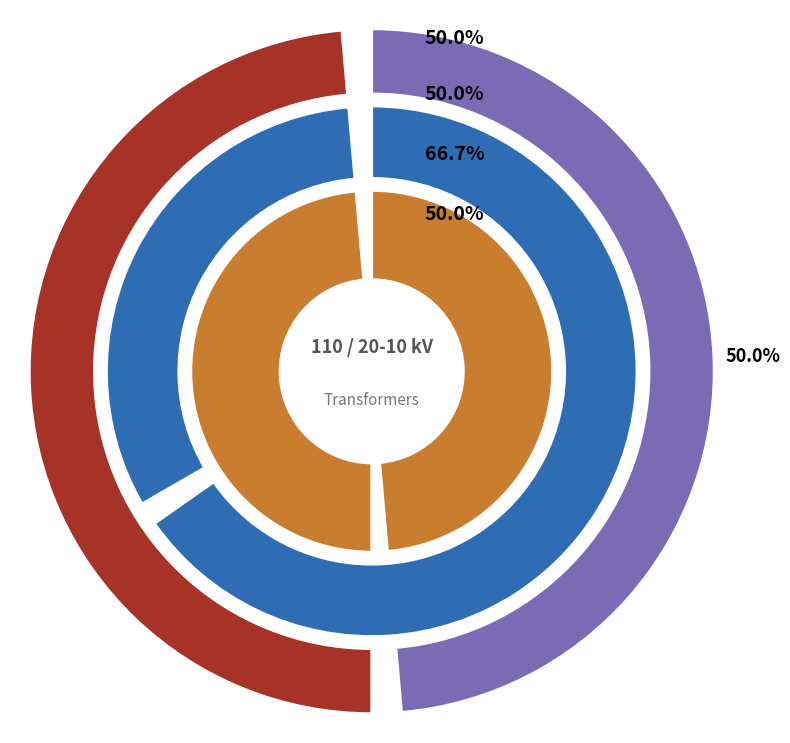

Between 63/25/38 MVA 110/10/10 kV and 63/25/38 MVA 110/20/10 kV, which is larger?

63/25/38 MVA 110/10/10 kV